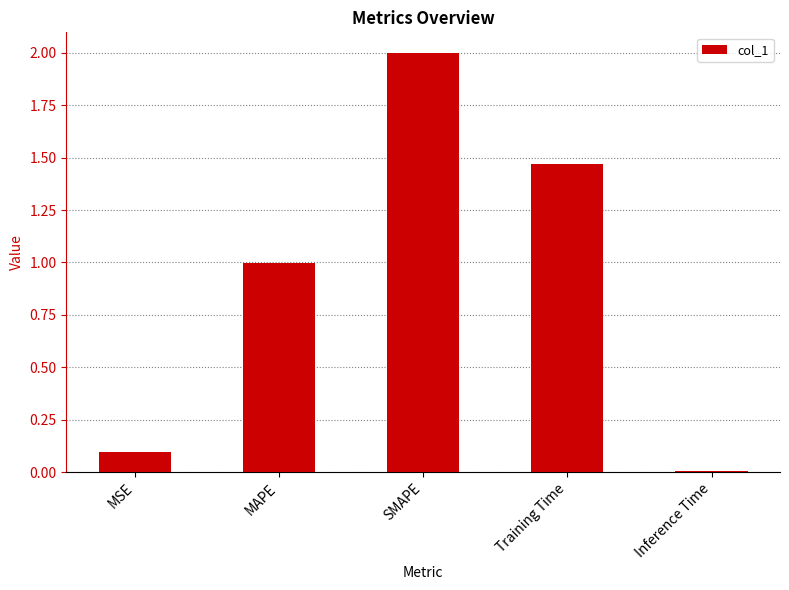

Which has a higher value, Inference Time or Training Time?

Training Time